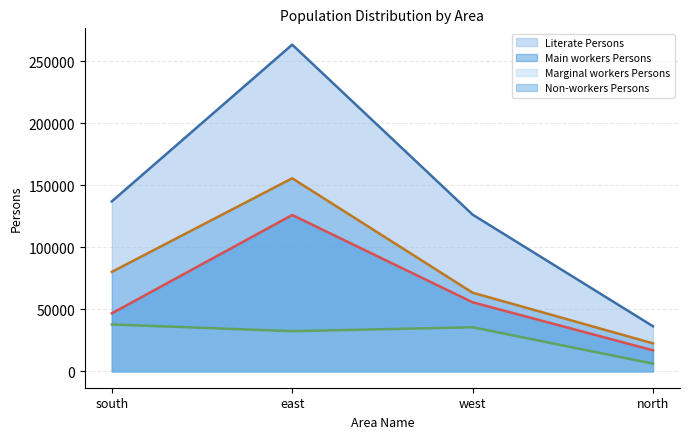

What are all the series names shown in the legend?

Literate Persons, Main workers Persons, Marginal workers Persons, Non-workers Persons